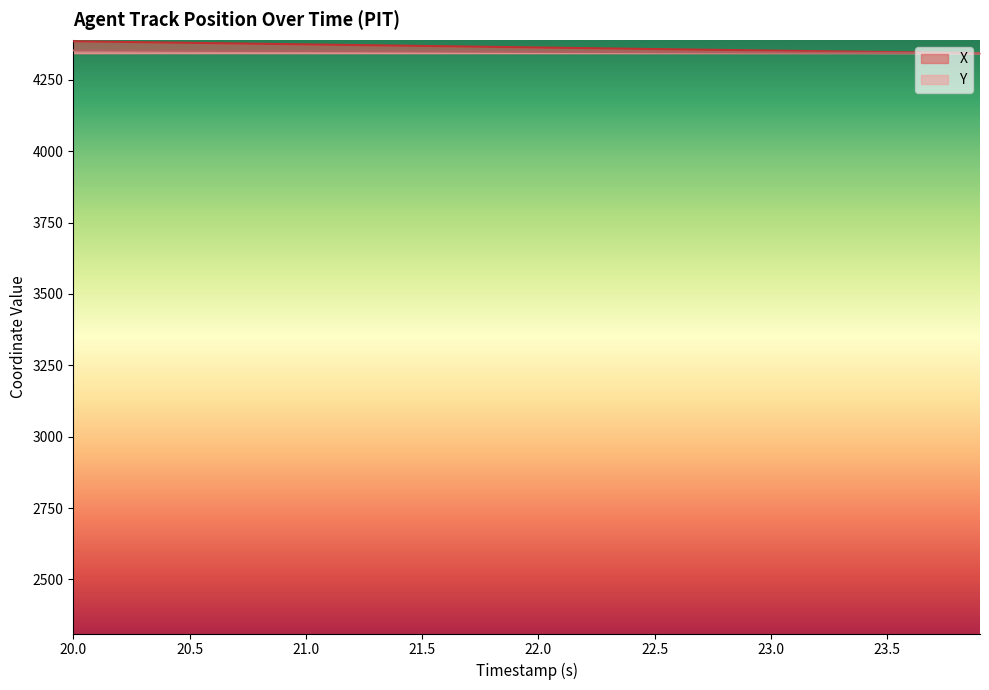

Does the chart have visible grid lines?

No